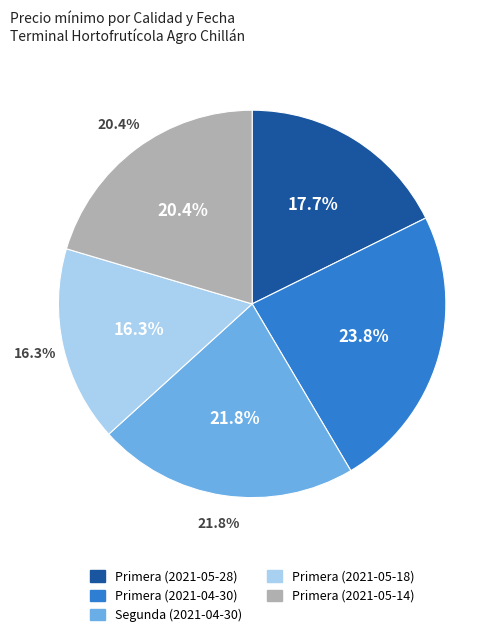

To the nearest percent, what is the difference between the Primera (2021-04-30) and Primera (2021-05-18) slice percentages?

7%